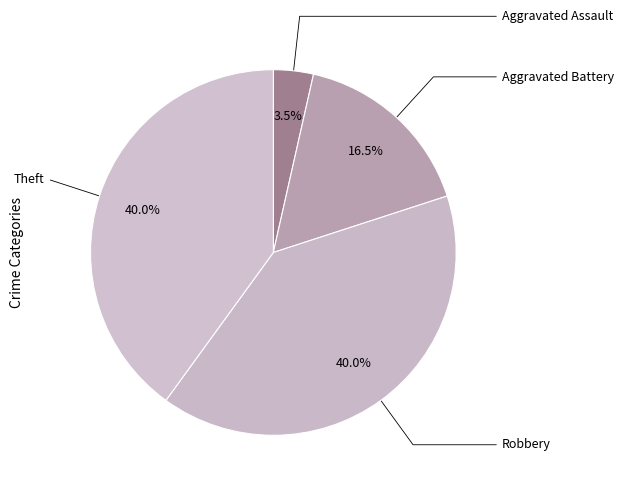

How many segments does this pie chart have?

4